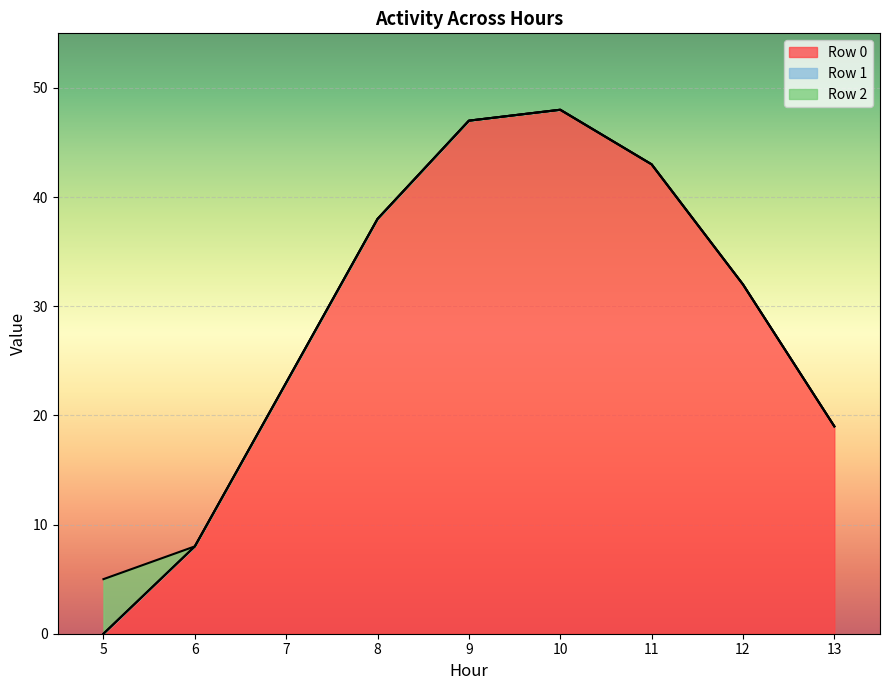

What is the maximum value for Hour 6?

8